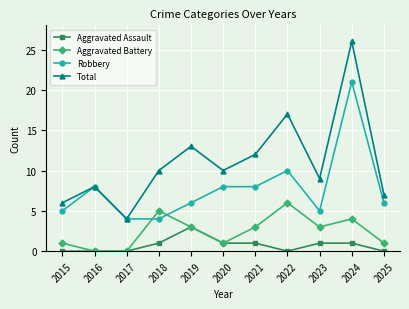

Which series changed the most between 2015 and 2020?

Total